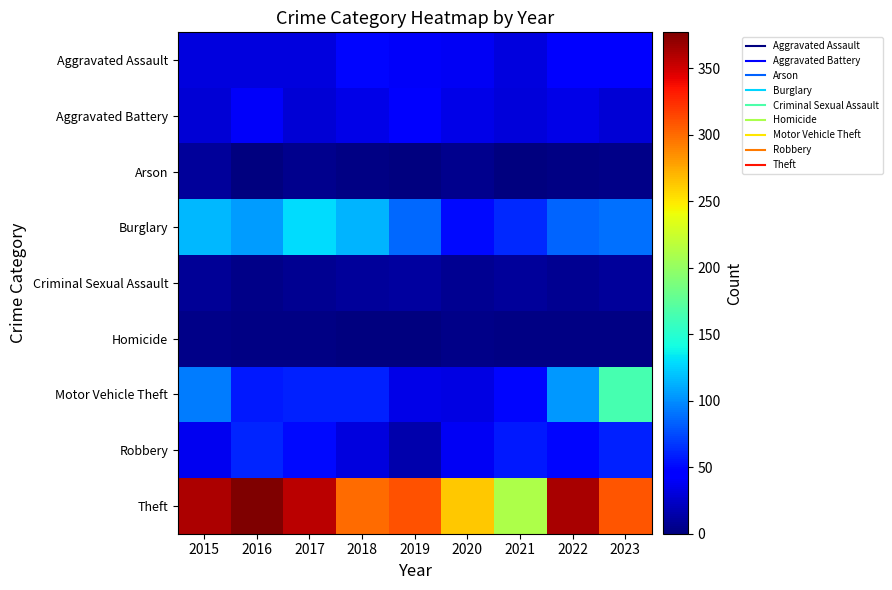

Which series has the widest spread of values?

Theft